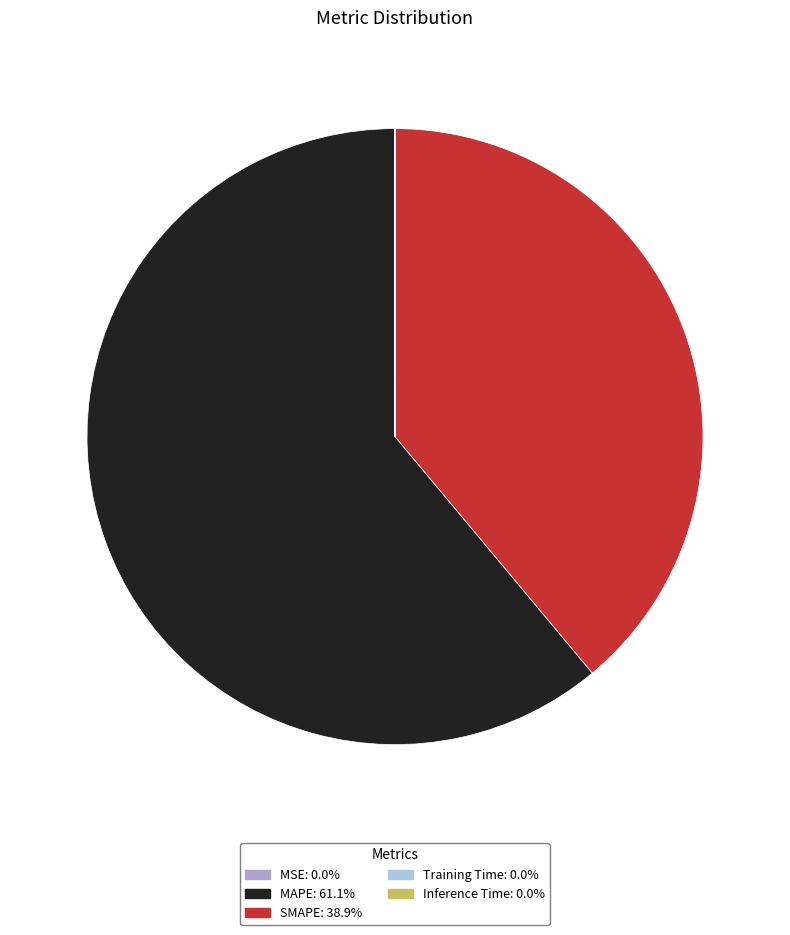

Is MAPE the majority of the pie?

Yes